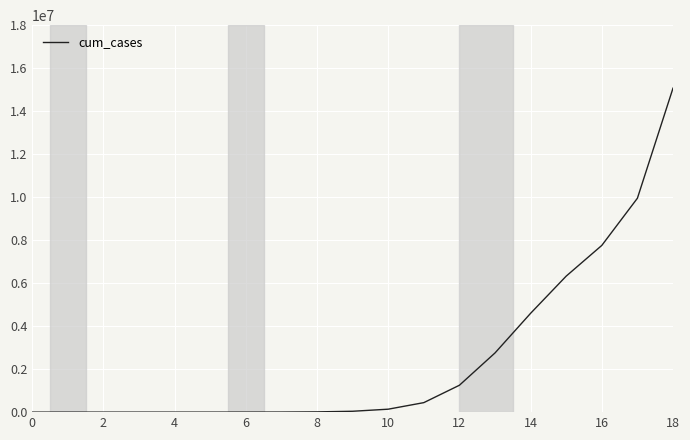

What is the difference between the maximum and minimum values?

15068840.3